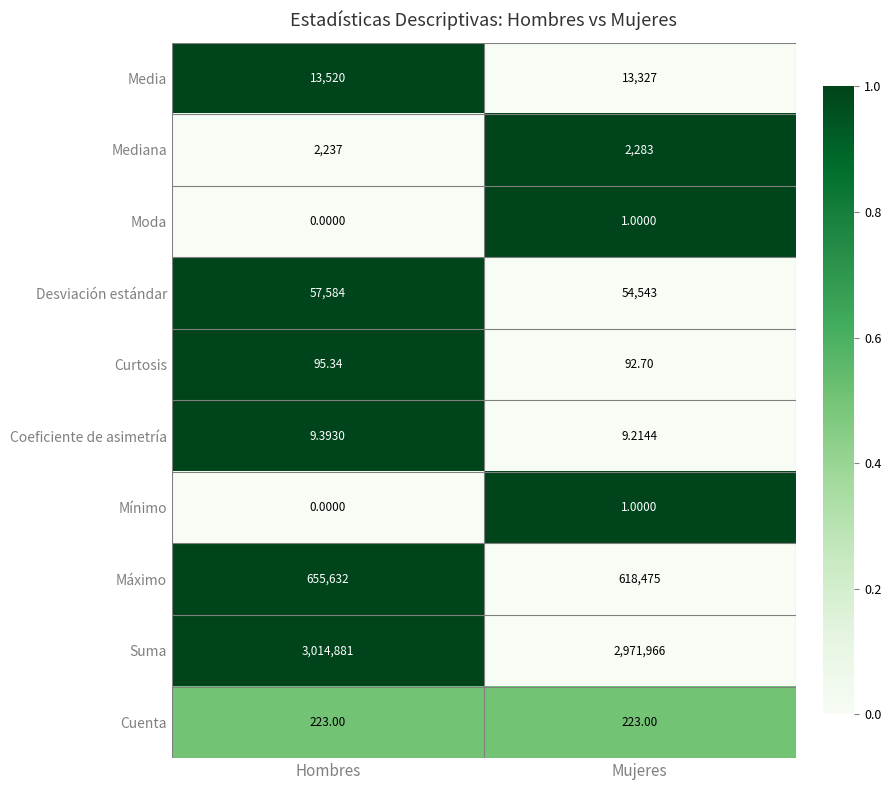

At which label is Mínimo closest to 0?

Hombres